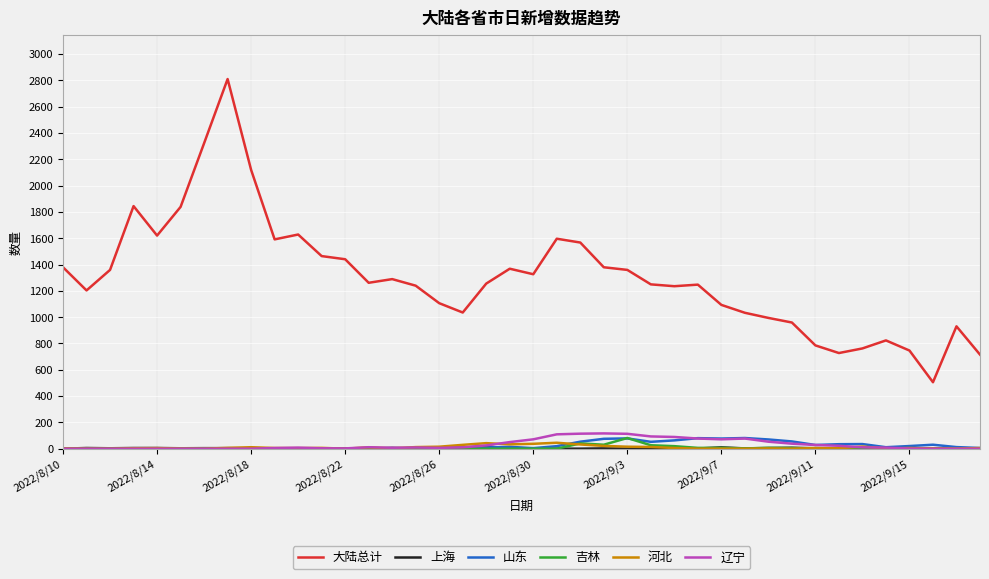

Which series has the widest spread of values?

大陆总计